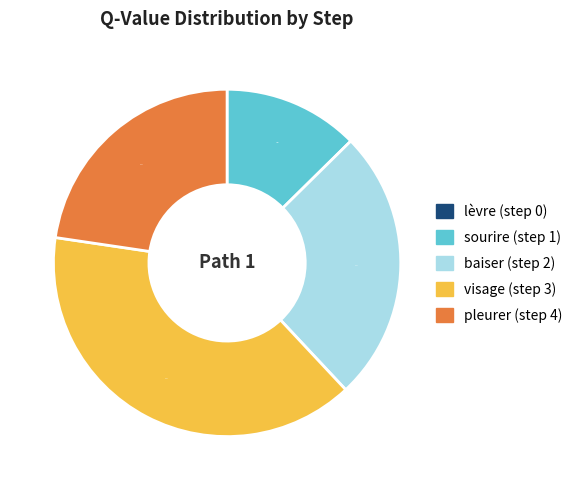

Is there a majority slice in this chart?

No